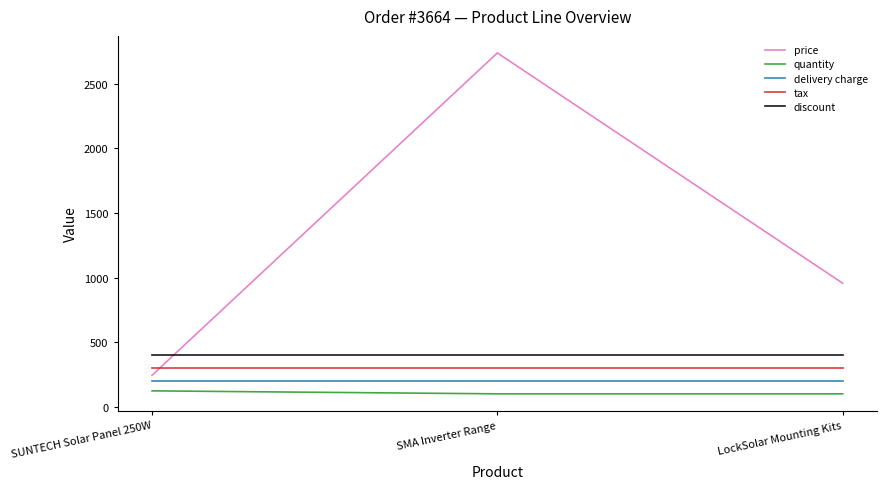

What is the average value of the price series?

1313.6